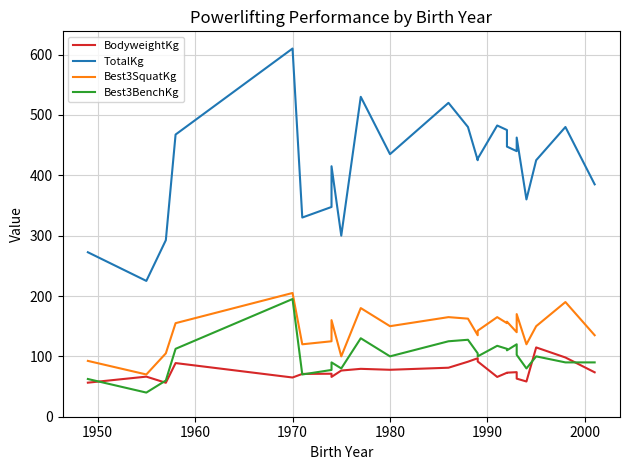

Which series has the largest total across all categories?

TotalKg